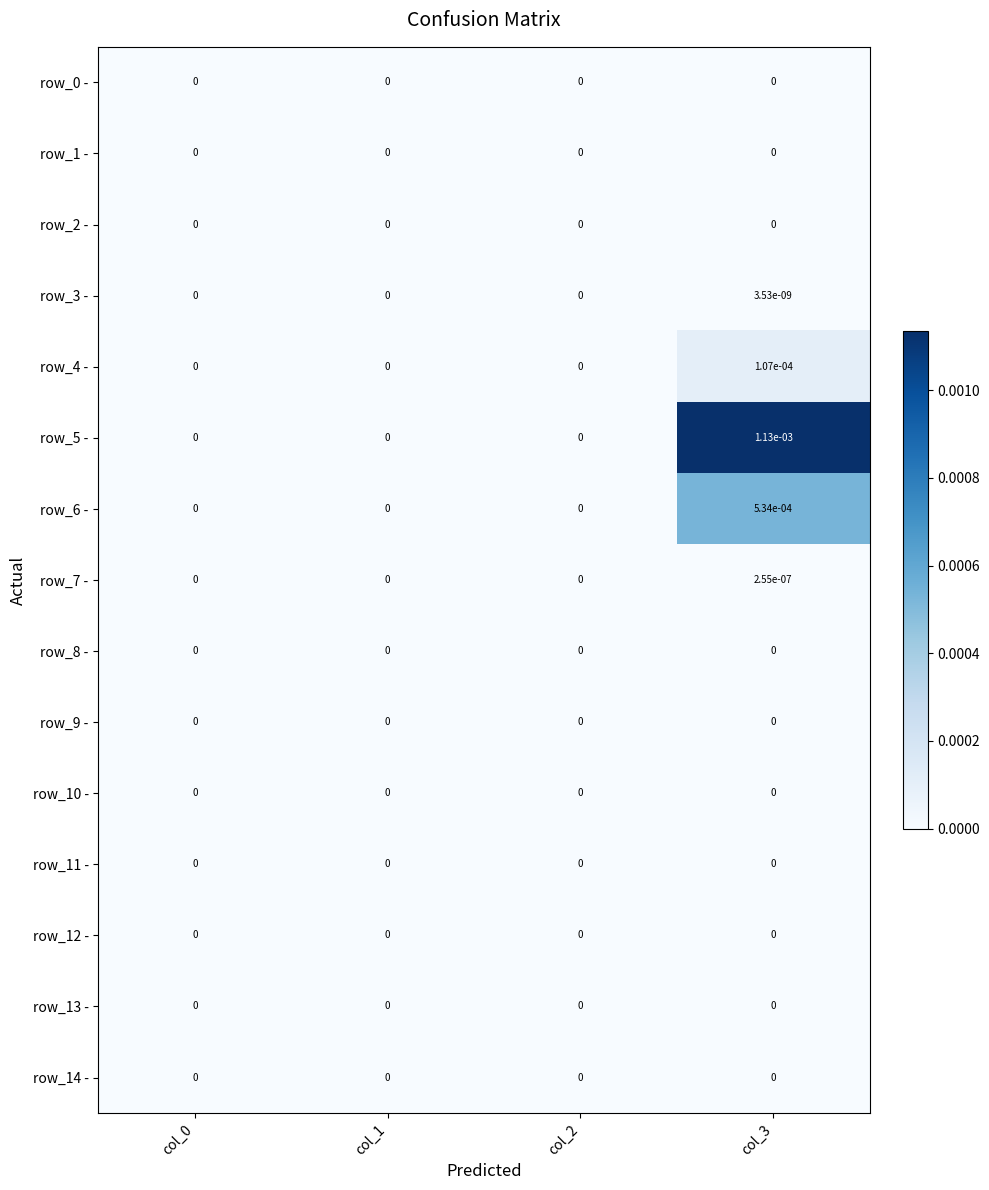

Is it true that row_1 - equals 0.0 at col_2?

True